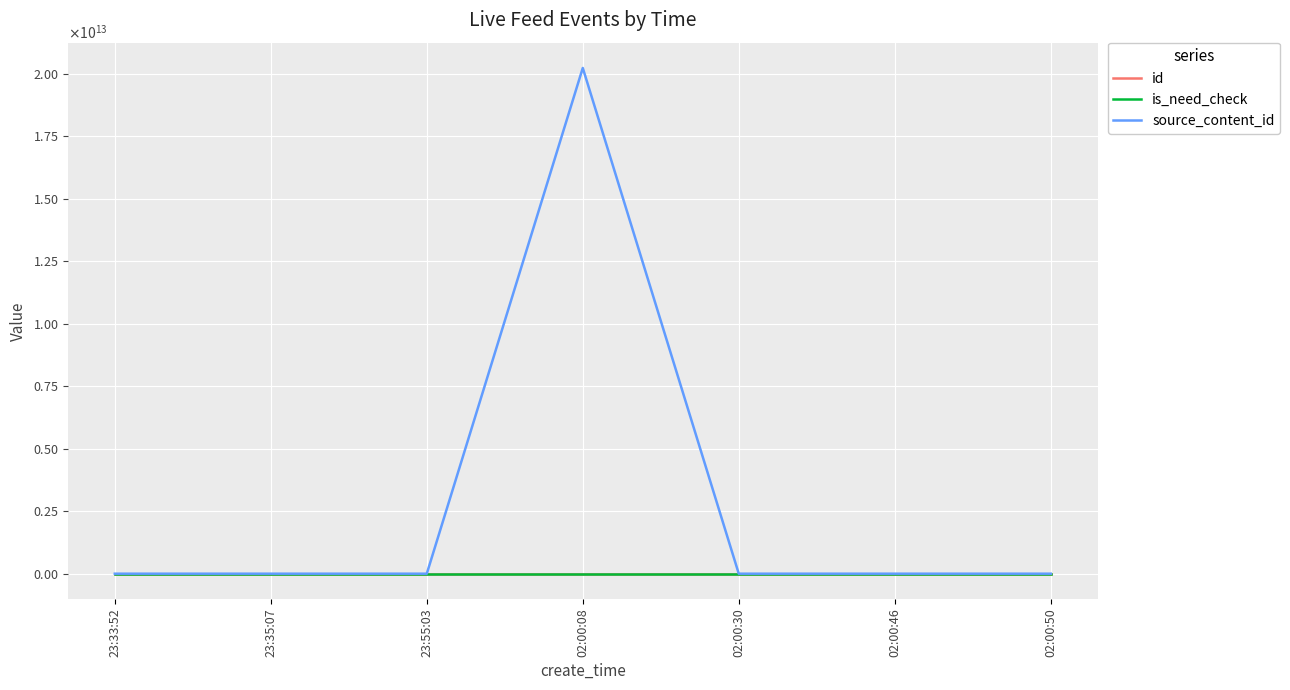

Does the chart have visible grid lines?

Yes